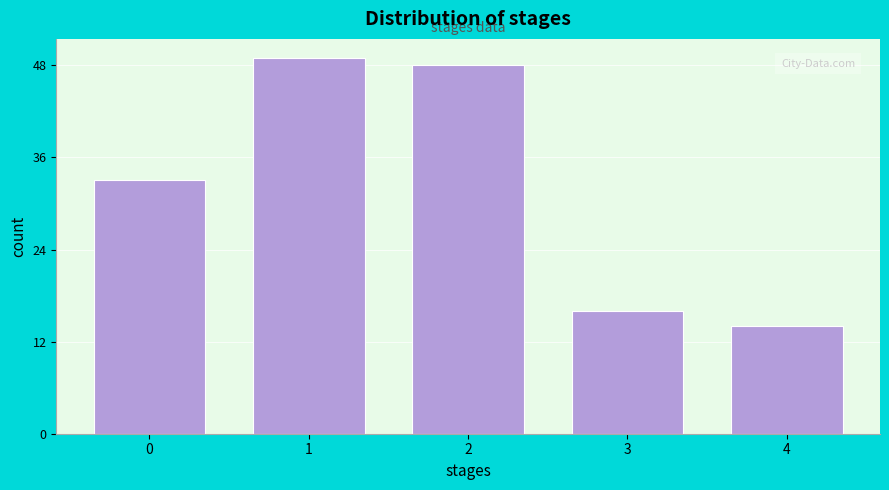

Reading right to left, transcribe all the data shown in this chart.

4=14	3=16	2=48	1=49	0=33